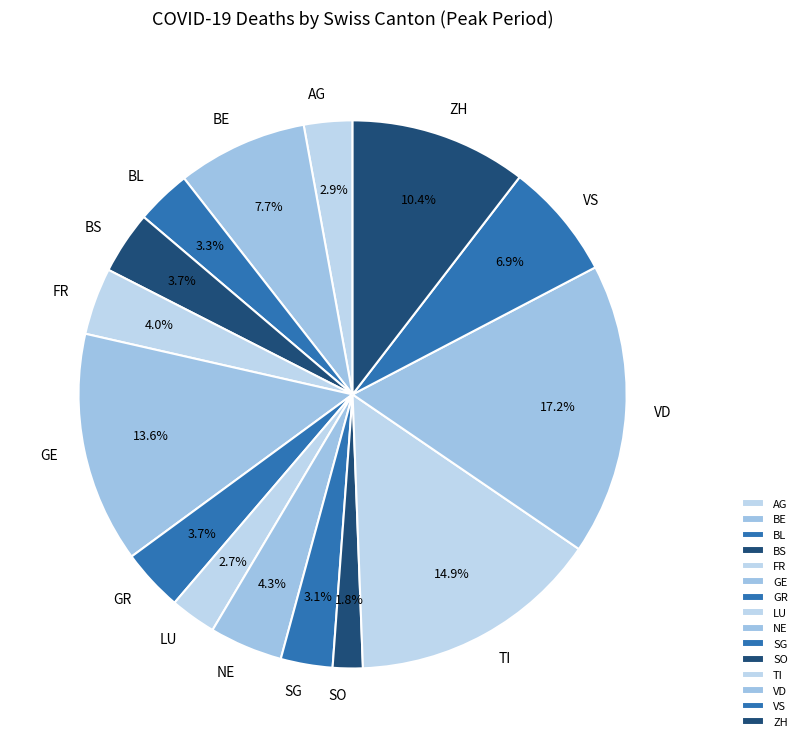

What percentage is the ZH slice, to the nearest percent?

10%